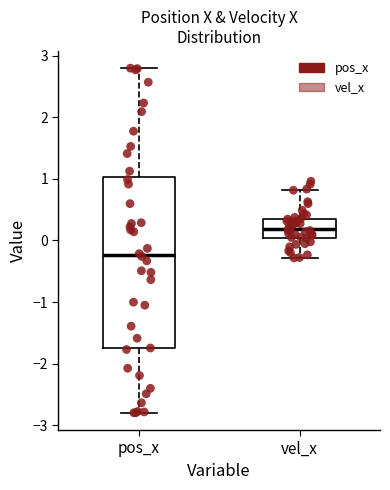

Comparing the boxes themselves (not the whiskers), which one is the tallest?

pos_x